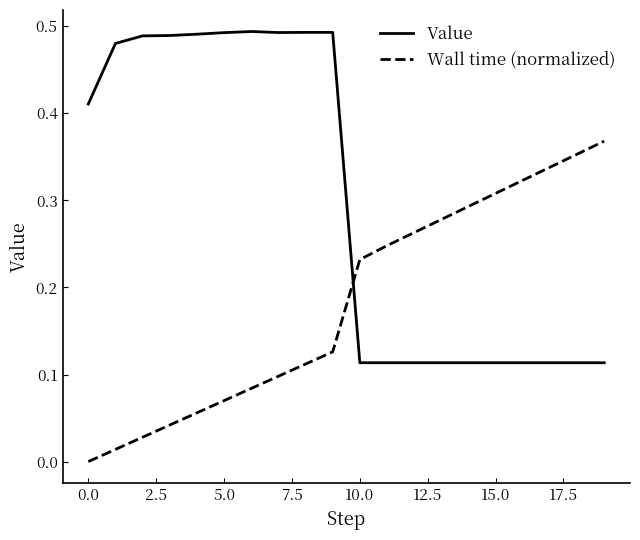

List the series in order of their overall mean, lowest first.

Wall time (normalized), Value